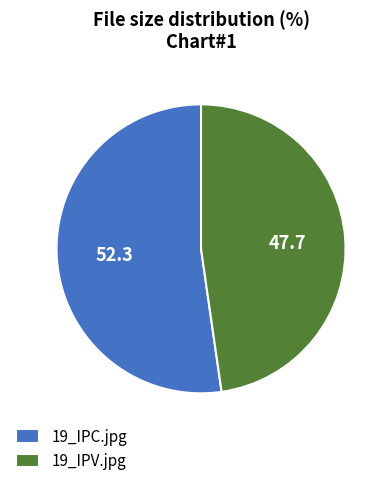

Between 19_IPC.jpg and 19_IPV.jpg, which is larger?

19_IPC.jpg